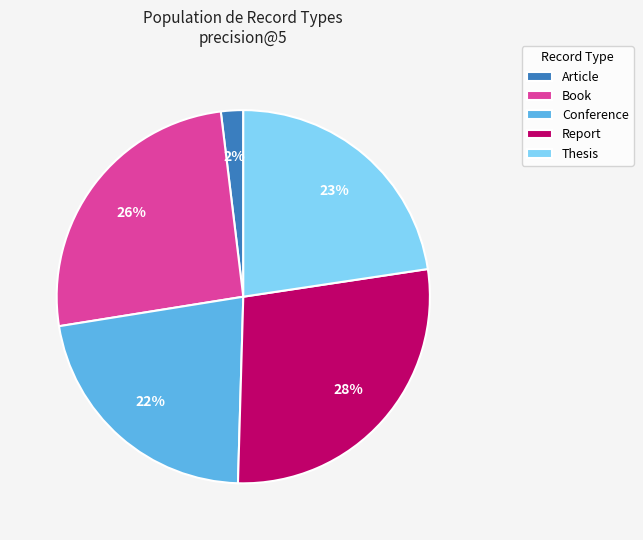

Does Report account for over 50% of the chart?

No